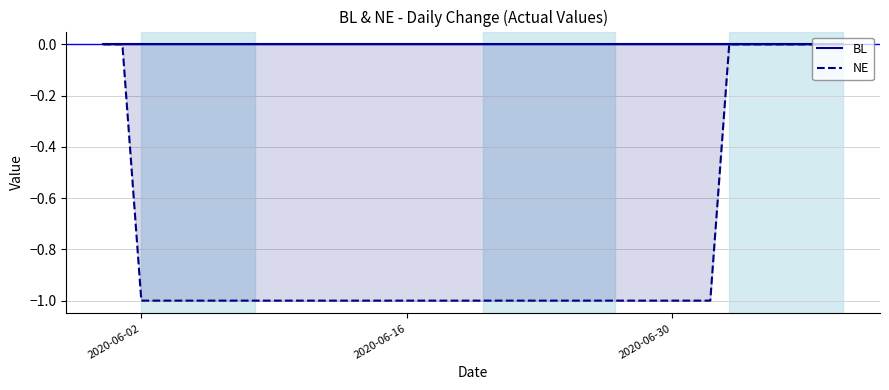

Rank the series by their average value, from highest to lowest.

BL, NE